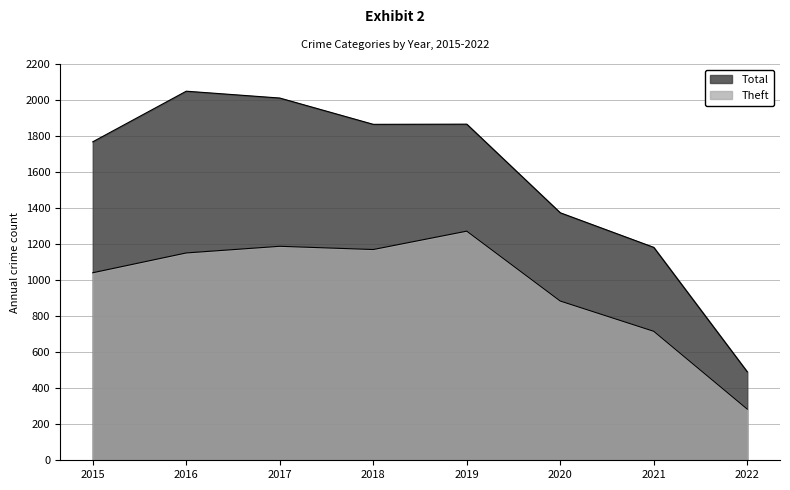

How many interior local valleys does the Total series have?

1